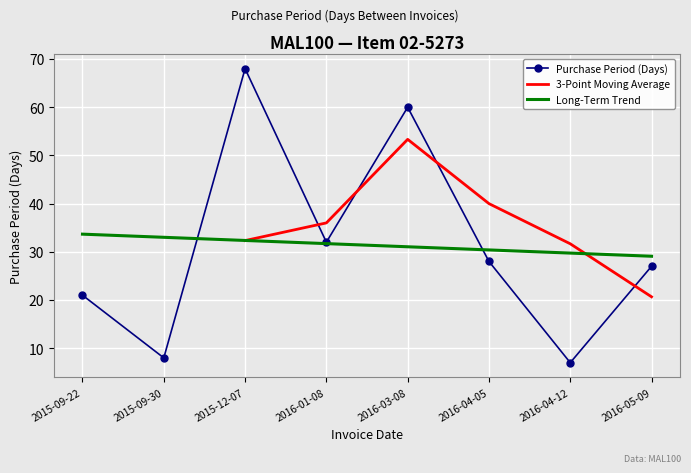

What is the value of the 6th point from the left?

28